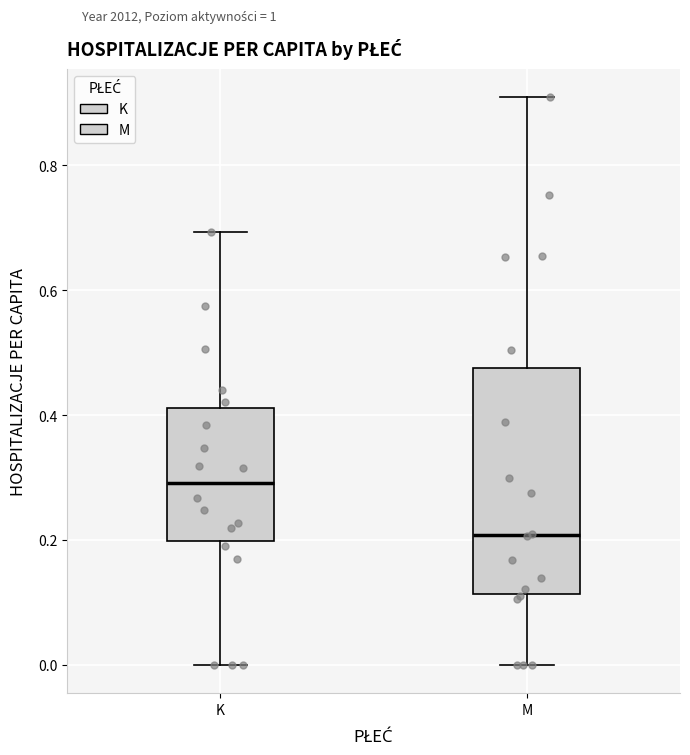

Which box is the tallest, from its lower edge to its upper edge?

M